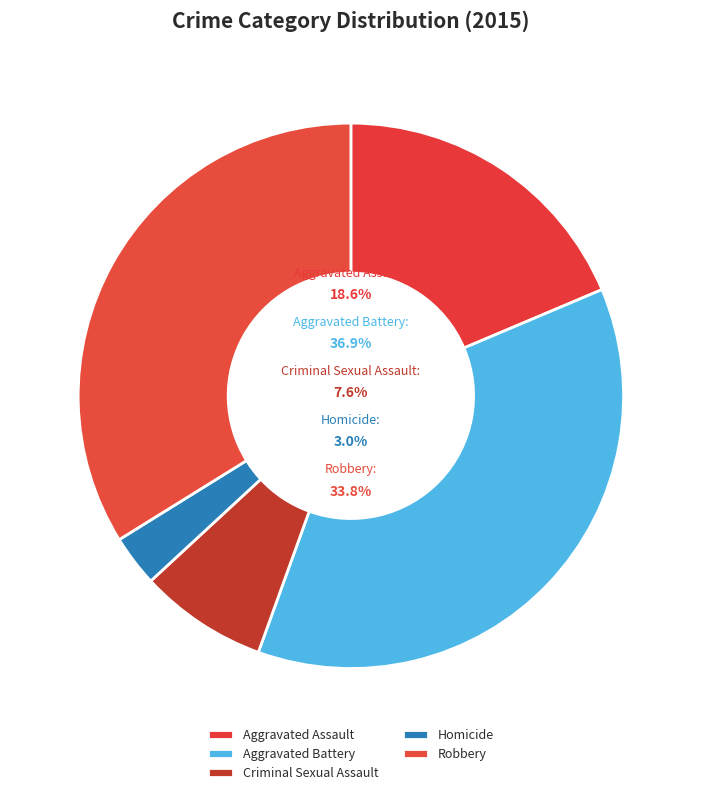

True or false: Homicide accounts for 1% of the total.

False